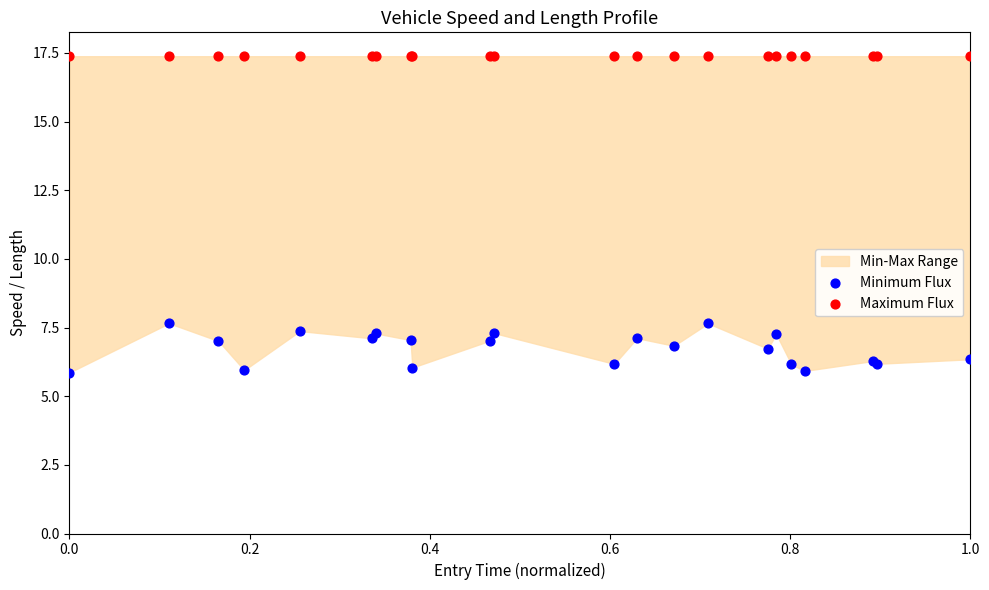

Which series reaches the maximum Y coordinate?

Maximum Flux